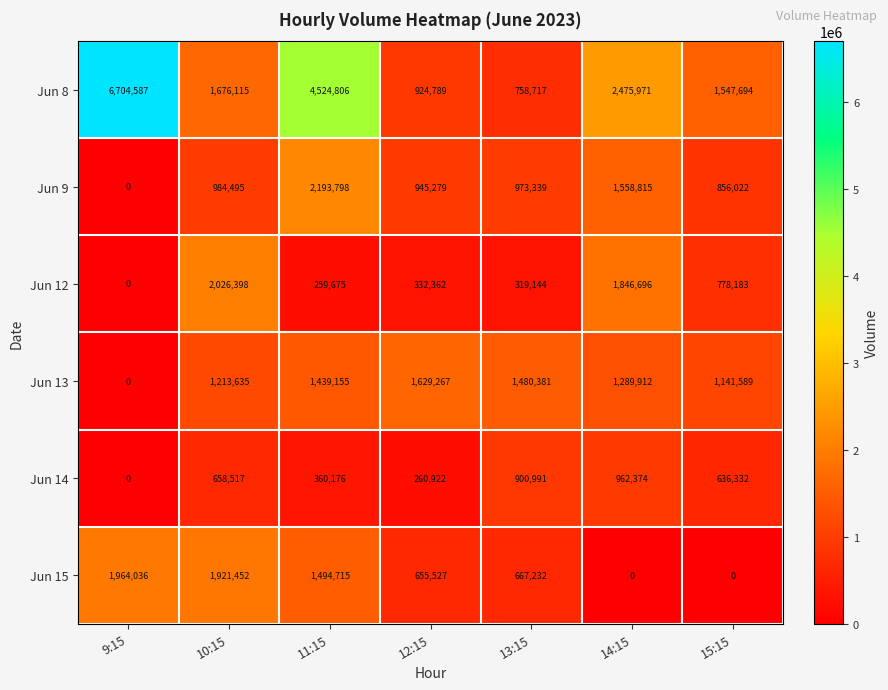

What is the spread (max minus min) of values at 10:15?

1367881